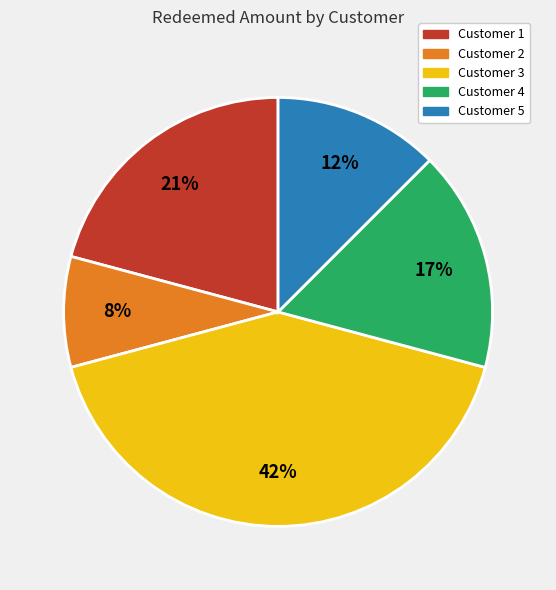

Does any single category account for the majority?

No